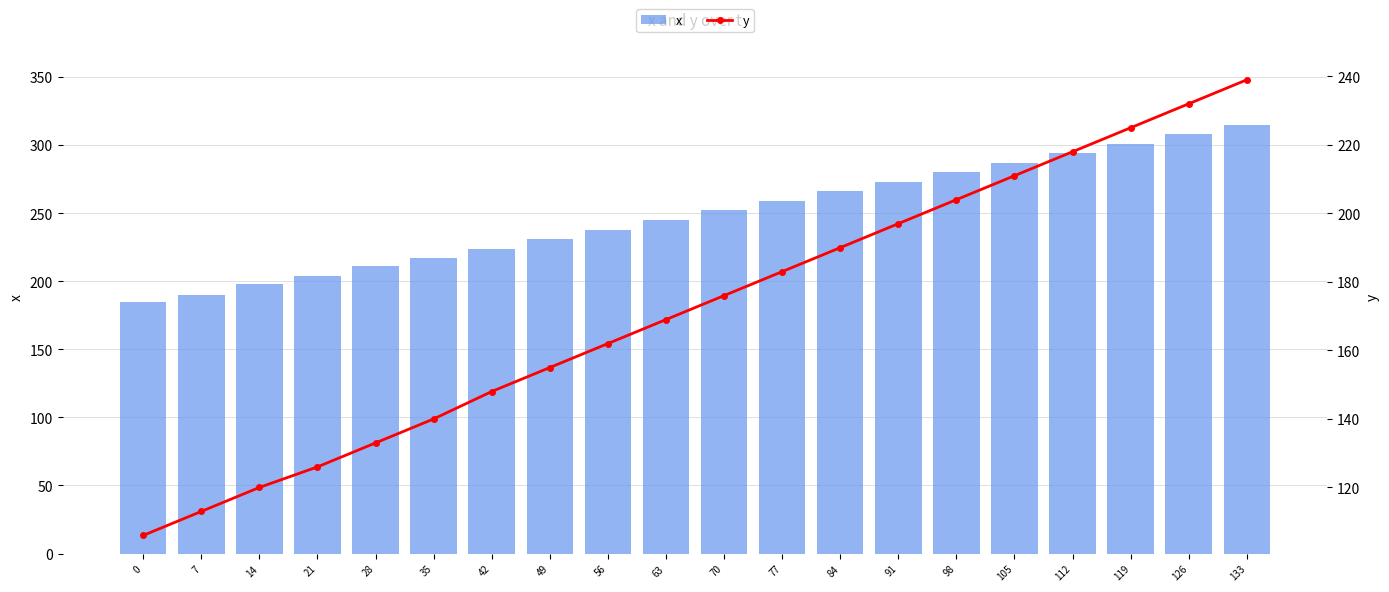

What is the value of the y bar at the 19th from the left?

232